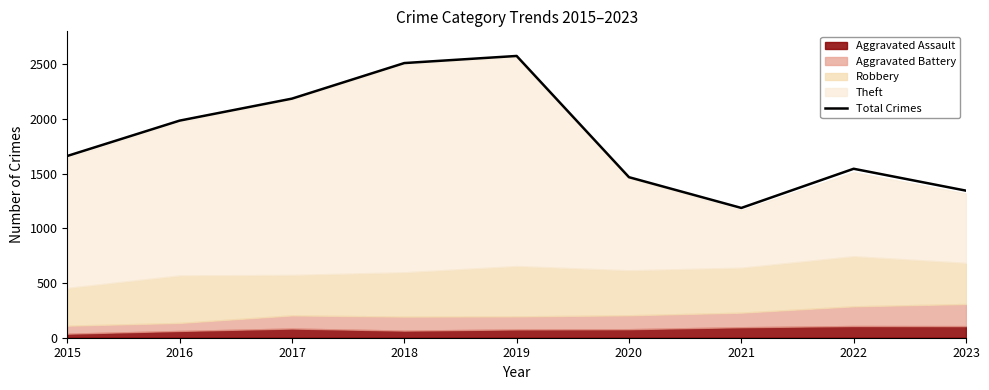

Reading left to right, extract all data points from this chart.

1661	1984	2185	2510	2575	1467	1186	1544	1344